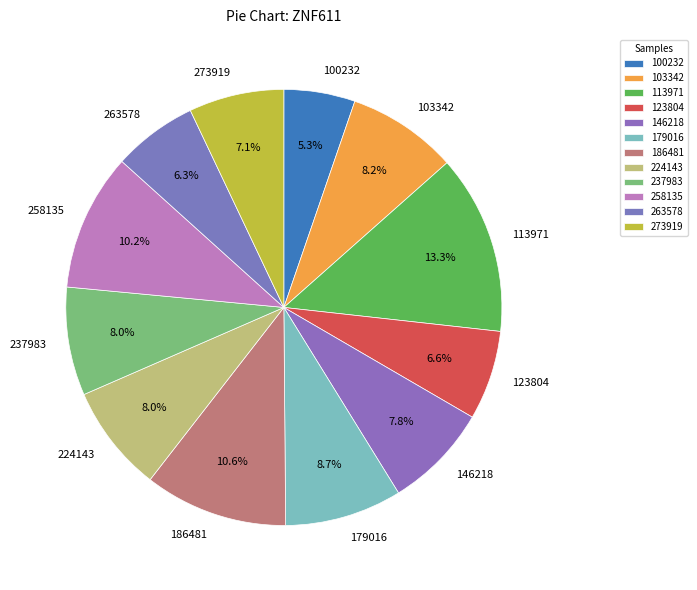

To the nearest percent, what portion does 113971 represent?

13%